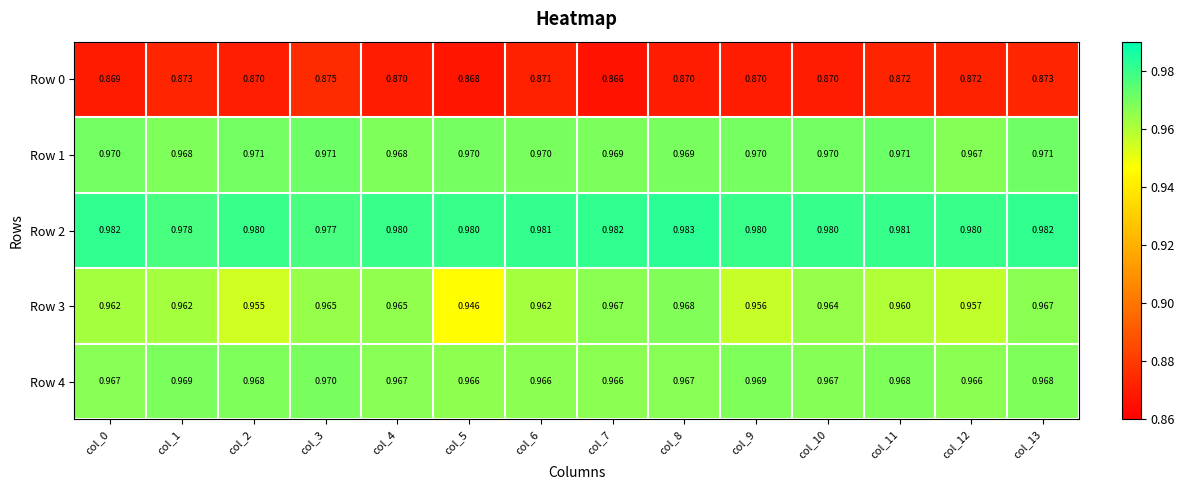

Is the value of Row 1 at col_7 greater than the value of Row 3 at col_0?

Yes